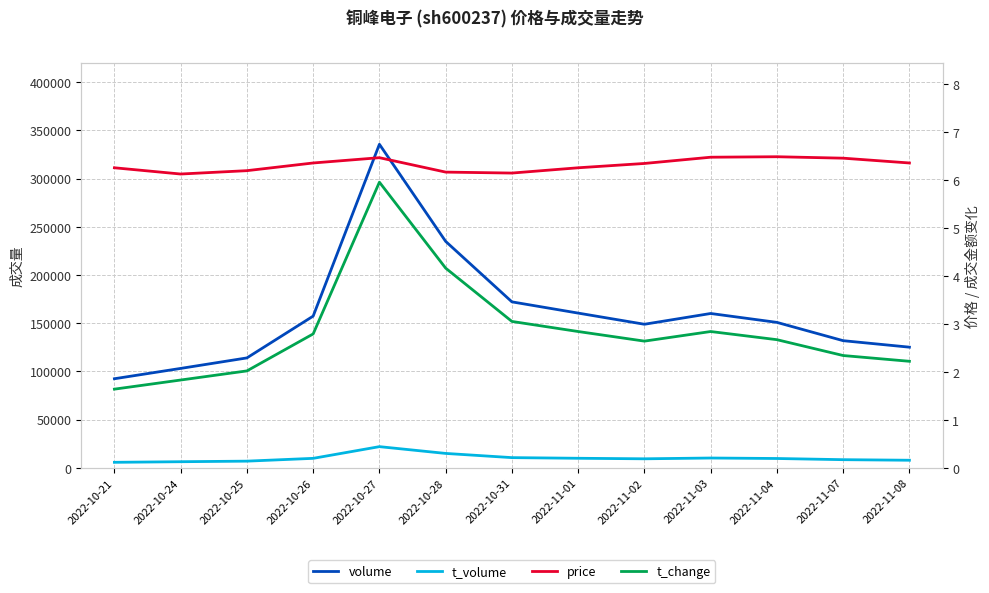

Reading left to right, extract all data points from this chart.

volume: 2022-10-21=92461.0	2022-10-24=103169.0	2022-10-25=114067.0	2022-10-26=157409.0	2022-10-27=335607.0	2022-10-28=234914.0	2022-10-31=172192.0	2022-11-01=160539.0	2022-11-02=148969.0	2022-11-03=160133.0	2022-11-04=150908.0	2022-11-07=131930.0	2022-11-08=125203.0
t_volume: 2022-10-21=5789.0	2022-10-24=6408.0	2022-10-25=7001.0	2022-10-26=9906.0	2022-10-27=22041.0	2022-10-28=15010.0	2022-10-31=10651.0	2022-11-01=9977.0	2022-11-02=9433.0	2022-11-03=10245.0	2022-11-04=9749.0	2022-11-07=8523.0	2022-11-08=7935.0
price: 2022-10-21=6.2	2022-10-24=6.1	2022-10-25=6.2	2022-10-26=6.3	2022-10-27=6.5	2022-10-28=6.2	2022-10-31=6.1	2022-11-01=6.2	2022-11-02=6.3	2022-11-03=6.5	2022-11-04=6.5	2022-11-07=6.5	2022-11-08=6.3
t_change: 2022-10-21=1.6	2022-10-24=1.8	2022-10-25=2.0	2022-10-26=2.8	2022-10-27=6.0	2022-10-28=4.2	2022-10-31=3.0	2022-11-01=2.8	2022-11-02=2.6	2022-11-03=2.8	2022-11-04=2.7	2022-11-07=2.3	2022-11-08=2.2